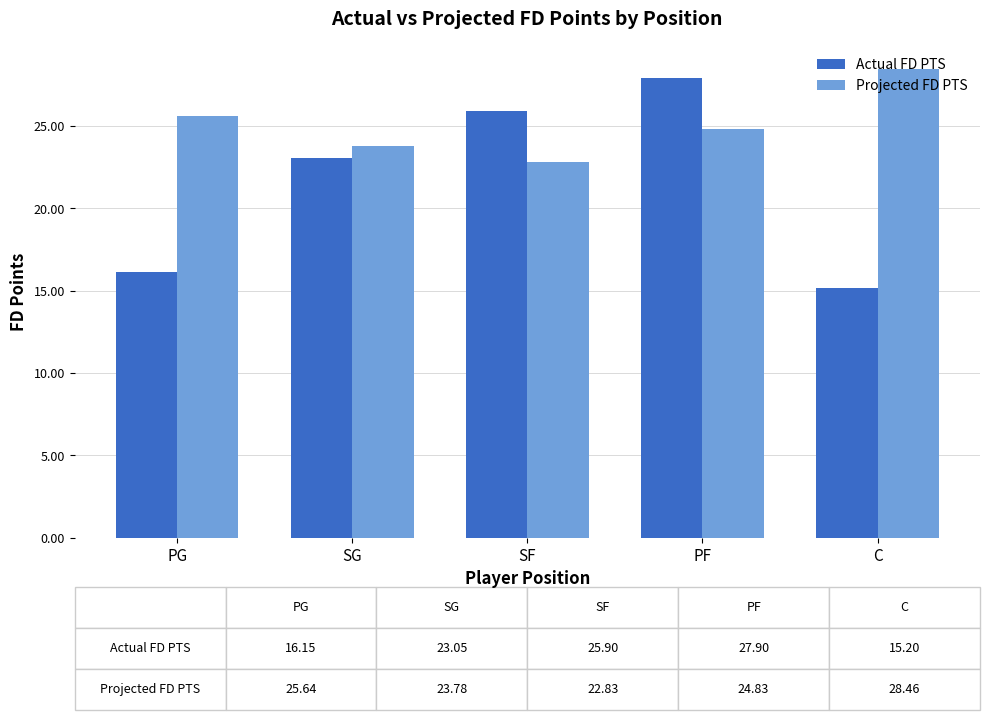

Where does the Actual FD PTS series first go above 23?

SG